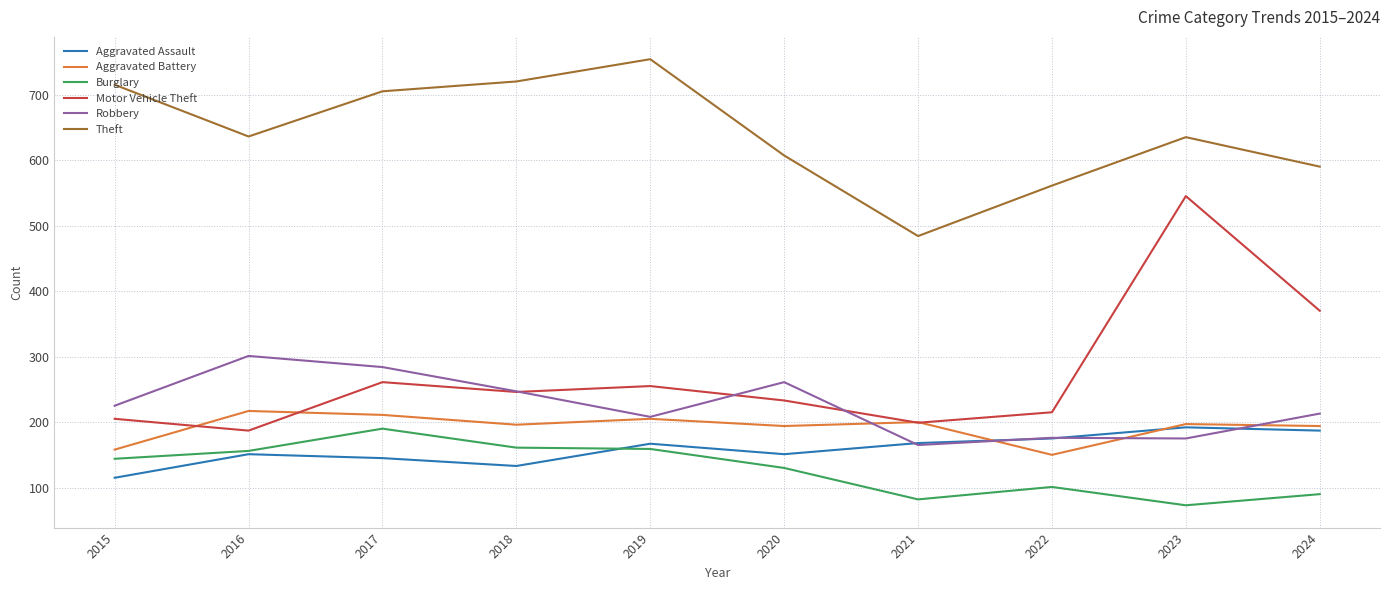

How many interior local valleys does the Theft series have?

2